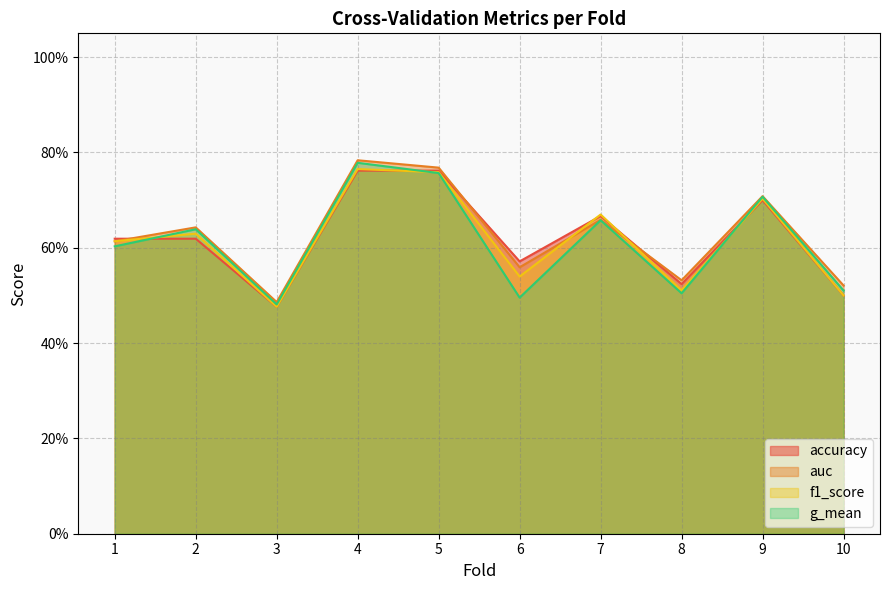

What is the value of the f1_score point at the 8th from the left?

0.5